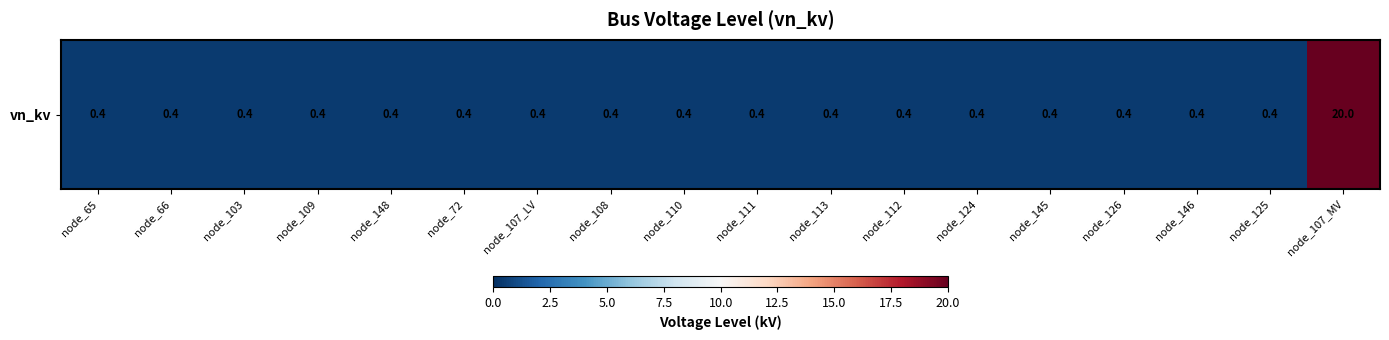

List the labels in order of value, largest first.

node_107_MV, node_65, node_66, node_103, node_109, node_148, node_72, node_107_LV, node_108, node_110, node_111, node_113, node_112, node_124, node_145, node_126, node_146, node_125